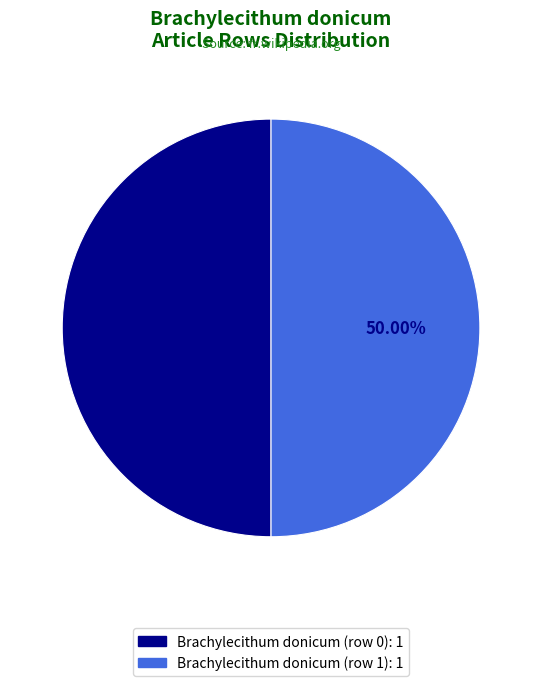

What is the ratio of the value at Brachylecithum donicum (row 1) to the value at Brachylecithum donicum (row 0)?

1.0